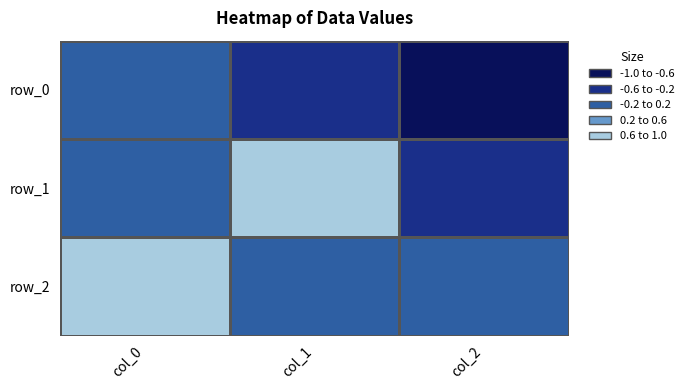

List the labels in order of row_0 value, smallest first.

col_2, col_1, col_0